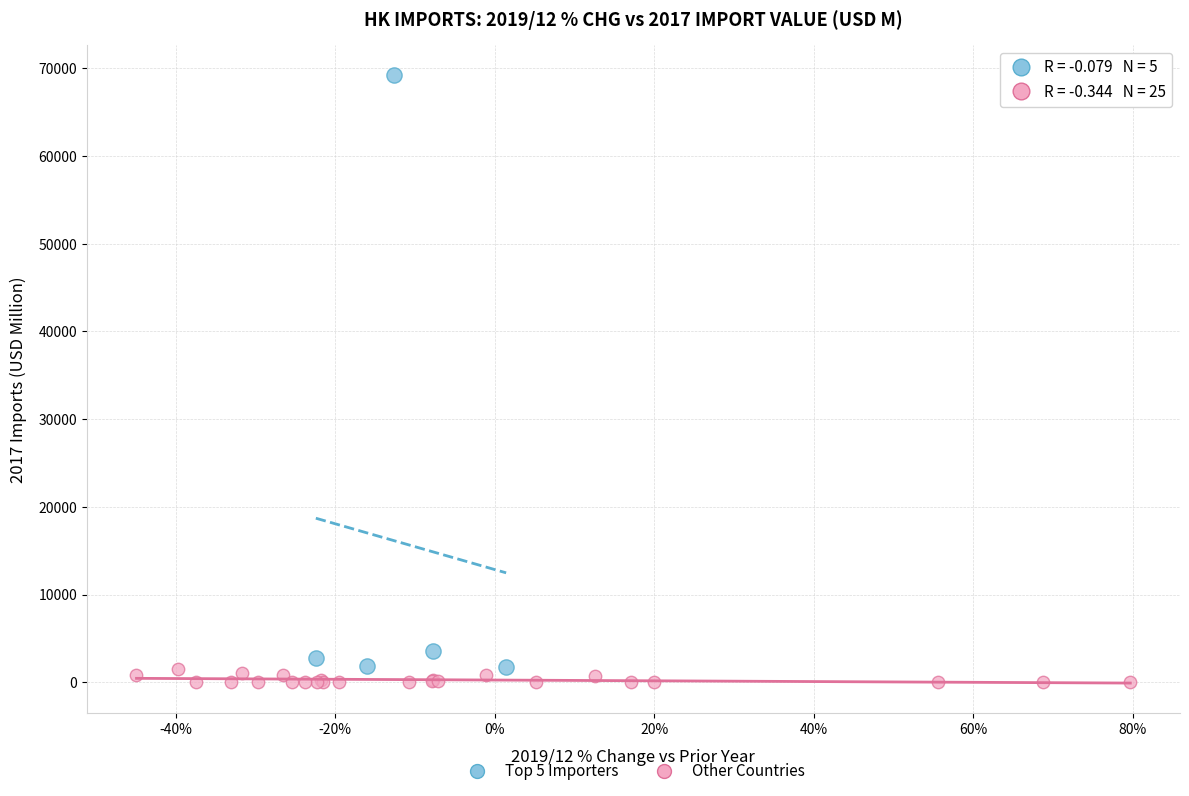

Which series has the widest spread of Y values?

Top 5 Importers